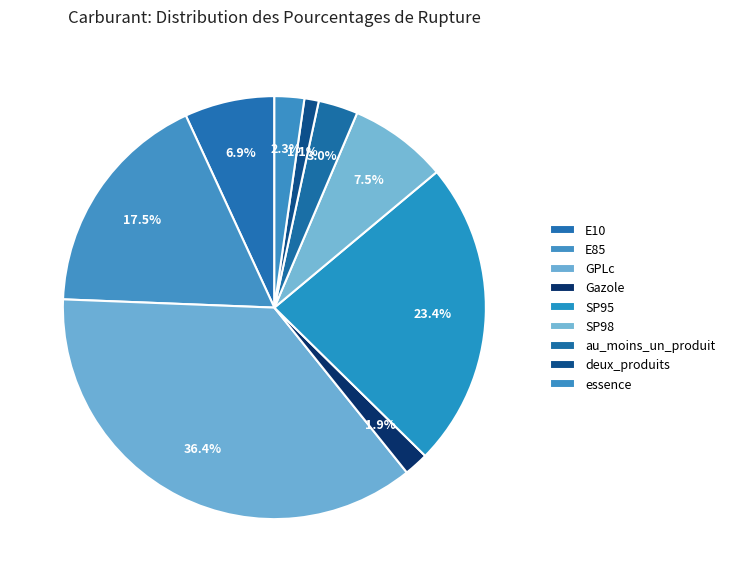

Count the number of slices in the pie.

9